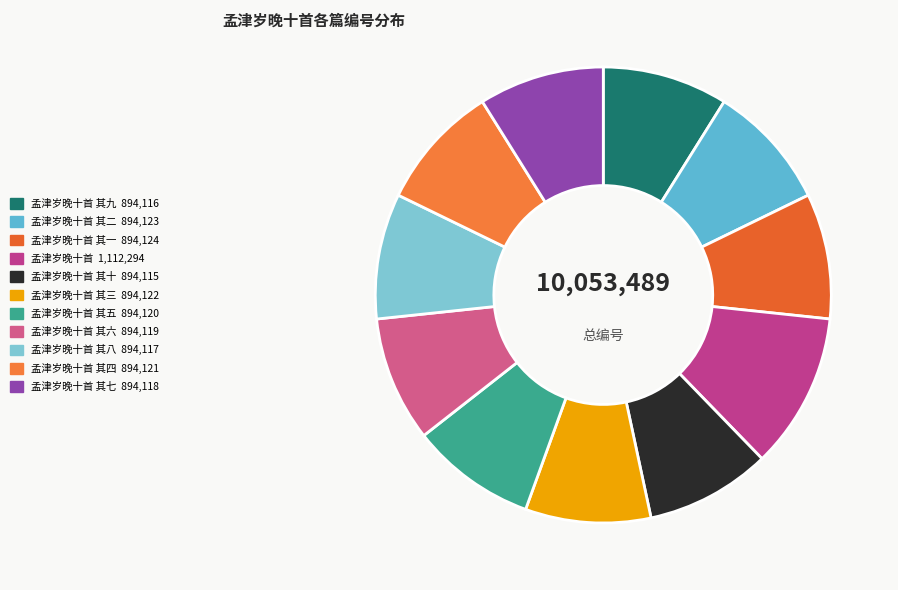

How many segments does this pie chart have?

11